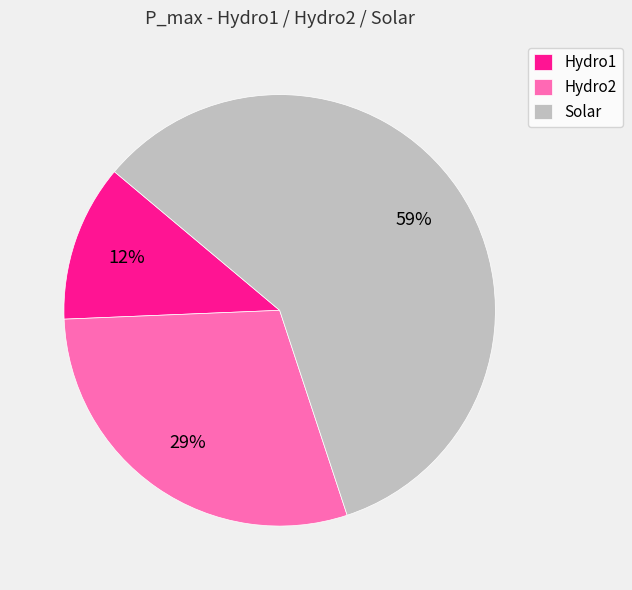

What percentage is the Solar slice, to the nearest percent?

59%